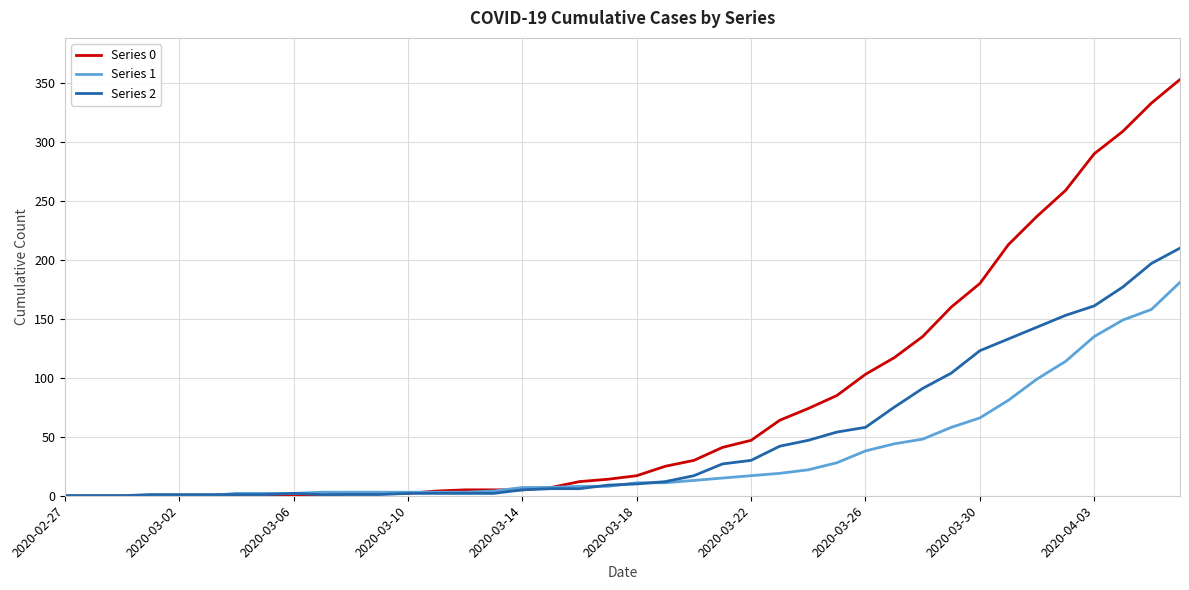

Rank the series by their maximum value, from highest to lowest.

Series 0, Series 2, Series 1